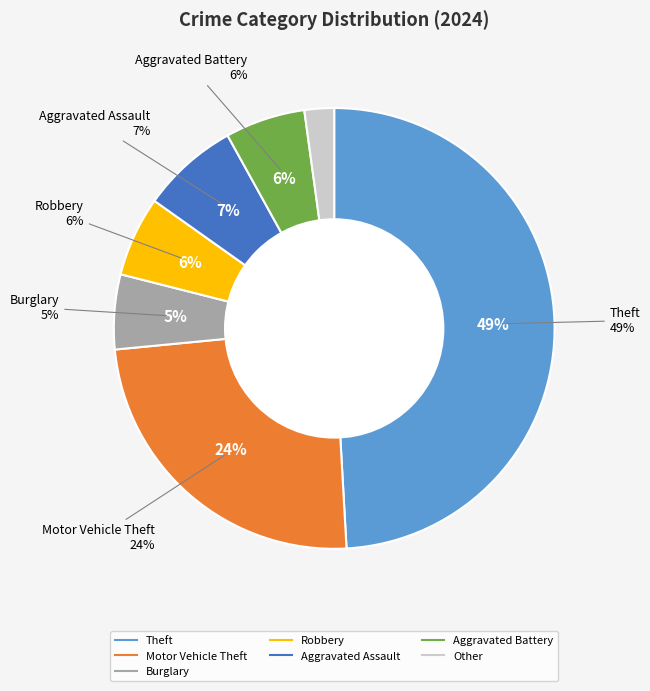

To the nearest percent, what portion does Aggravated Assault represent?

7%